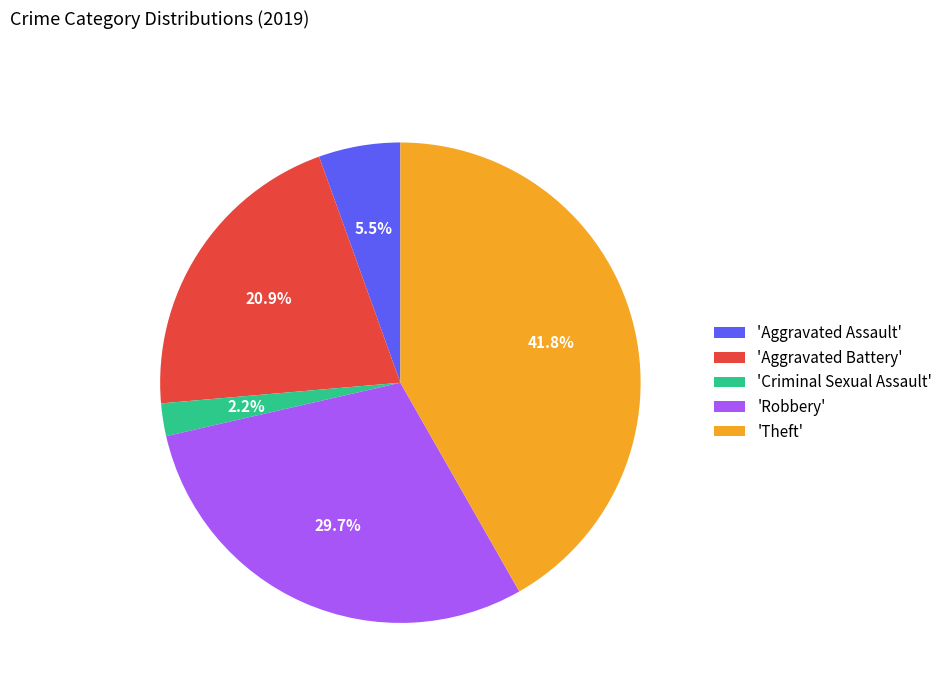

Which slice is the largest?

'Theft'